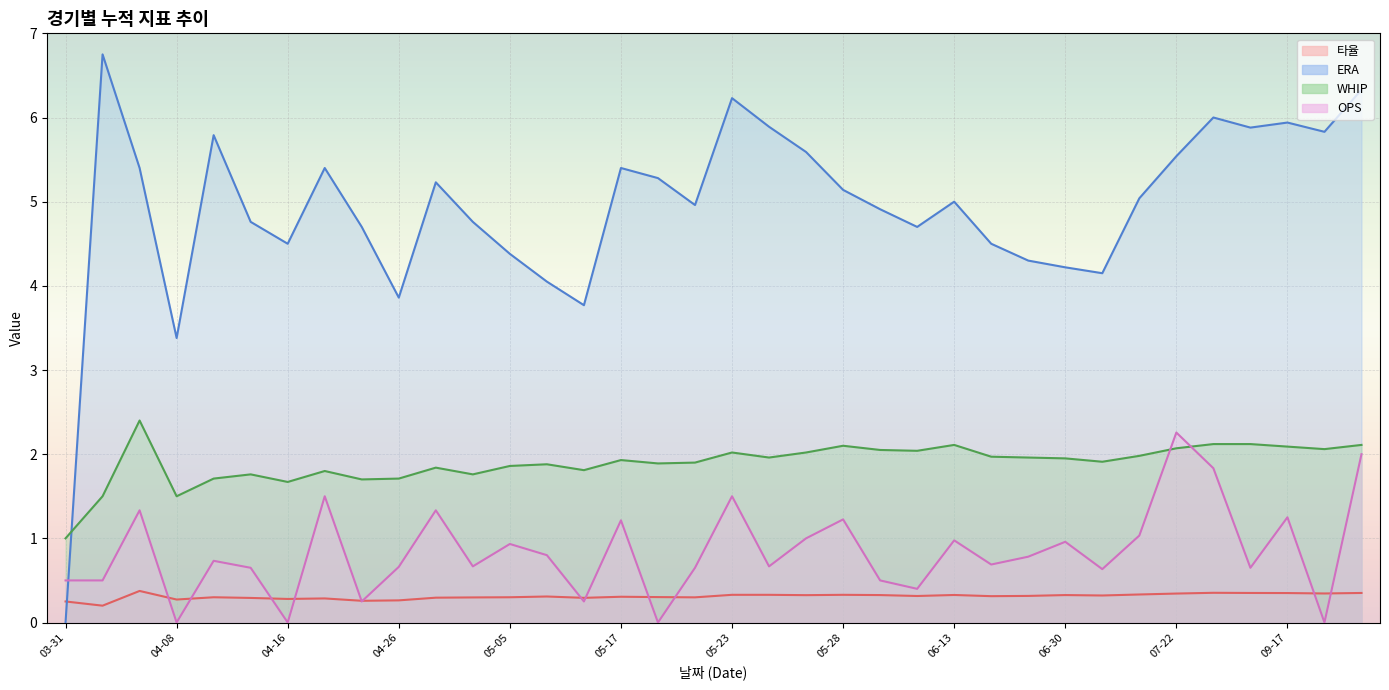

Between which two adjacent categories do 타율 and ERA first intersect?

03-31 and 04-02